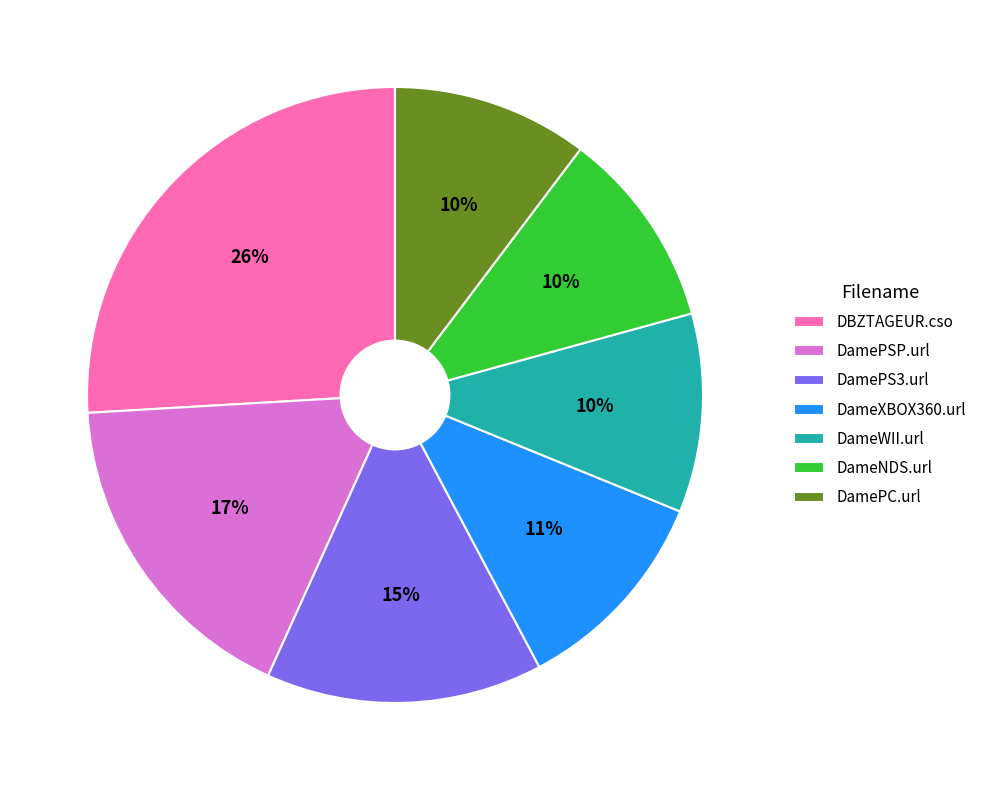

Is there a majority slice in this chart?

No